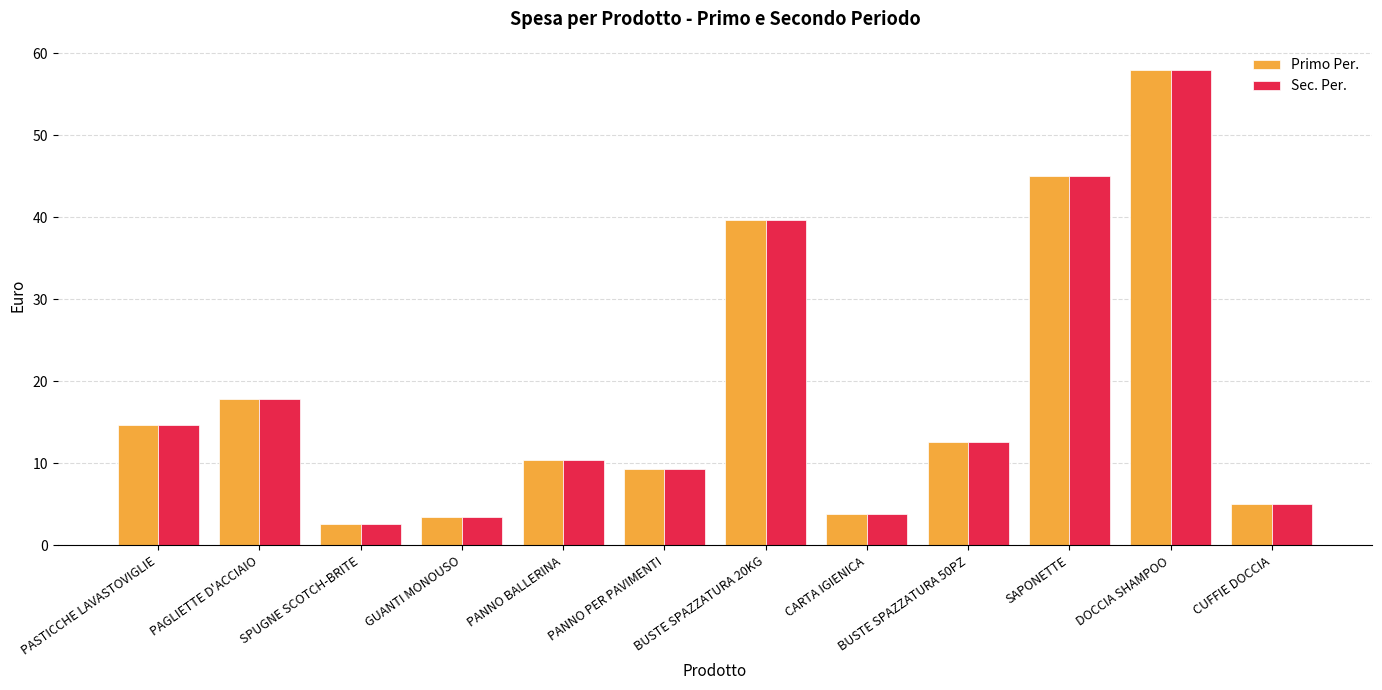

Read the Primo Per. value at GUANTI MONOUSO.

3.4